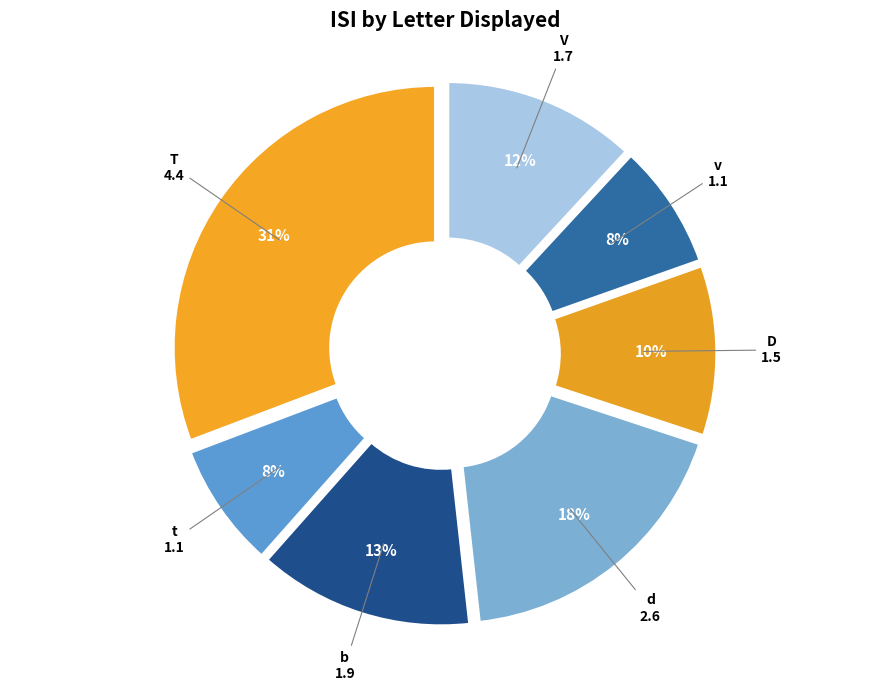

What percentage is the V slice, to the nearest percent?

12%